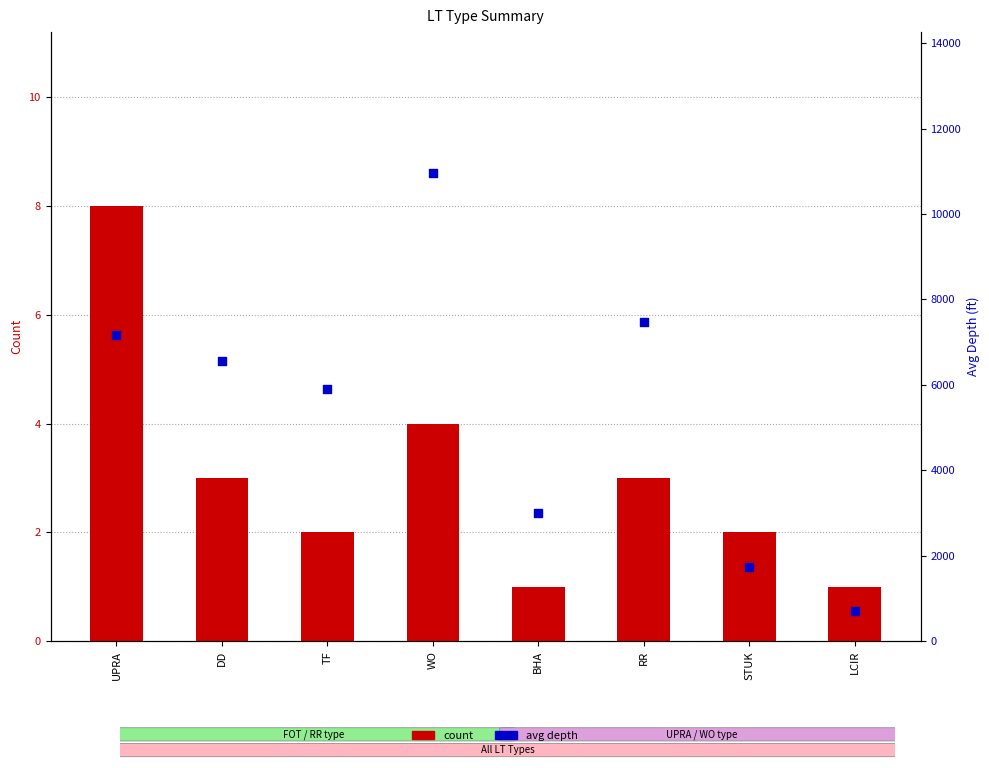

What is the total value across all series at UPRA?

7188